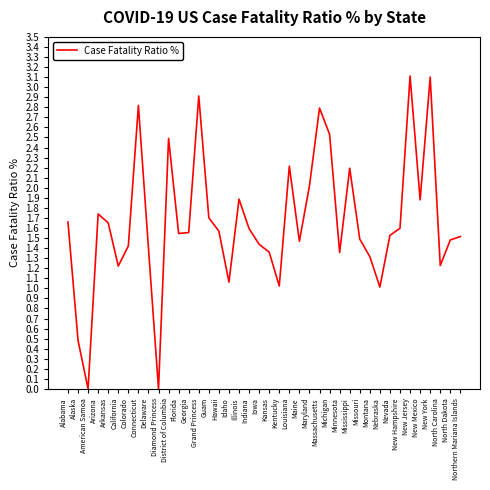

Does the chart have visible grid lines?

No